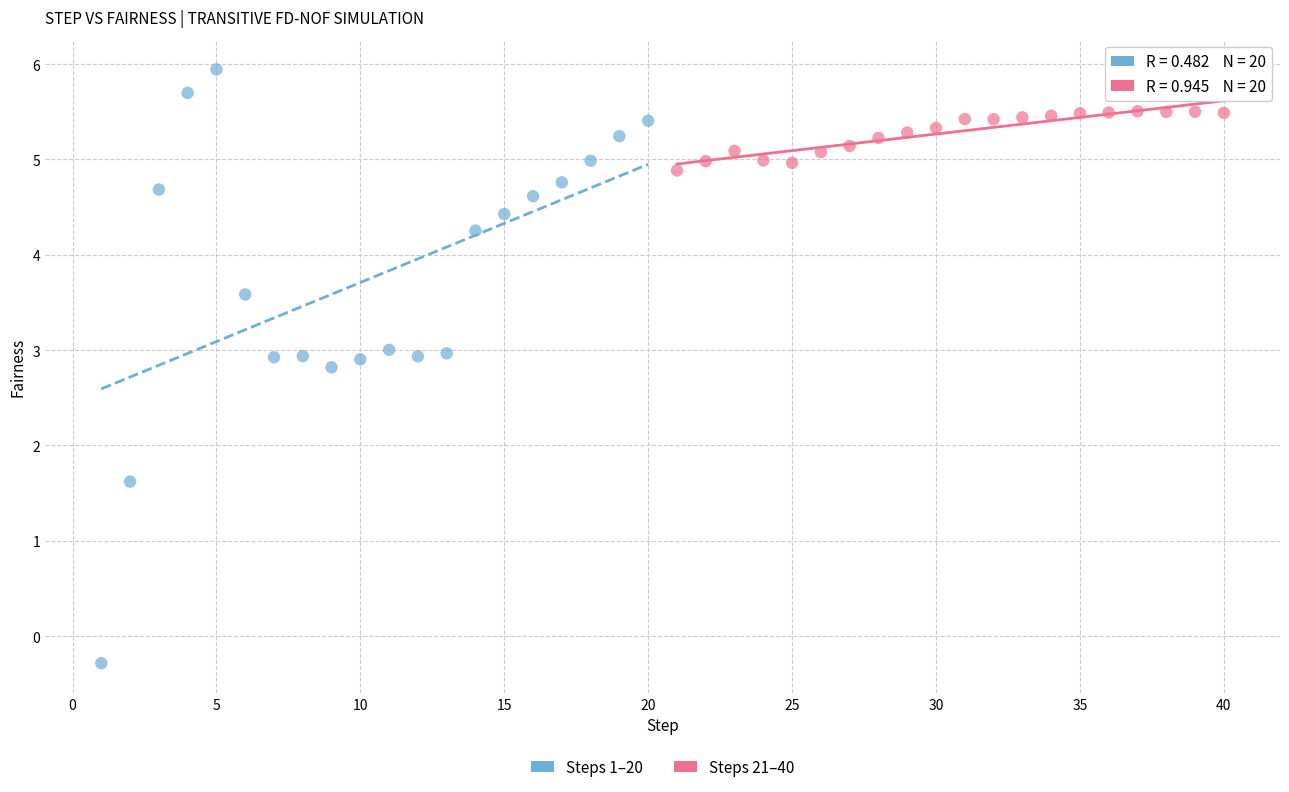

Which series contains the highest Y value?

Steps 1–20